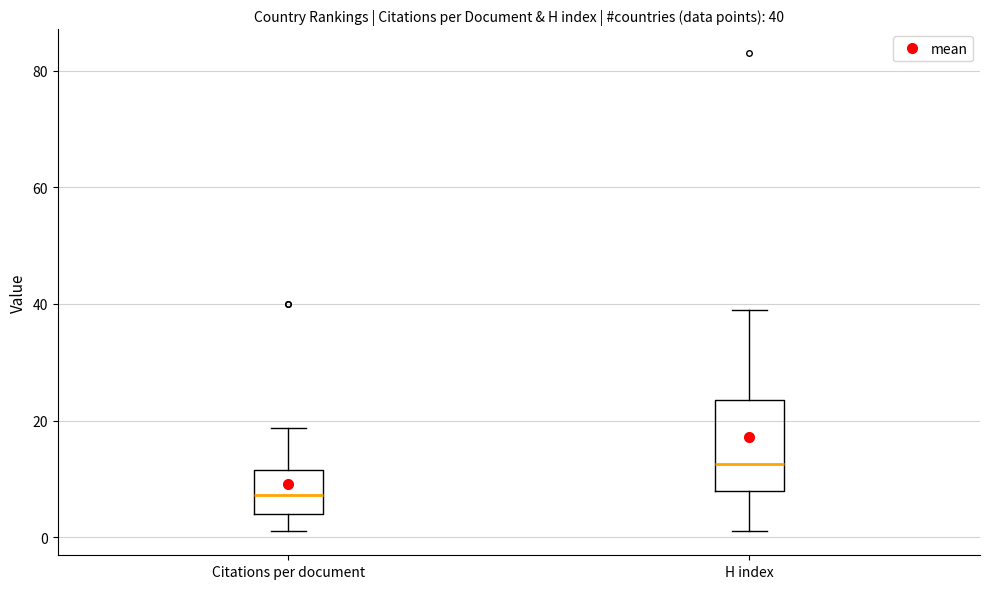

Which box has the lowest median line?

Citations per document